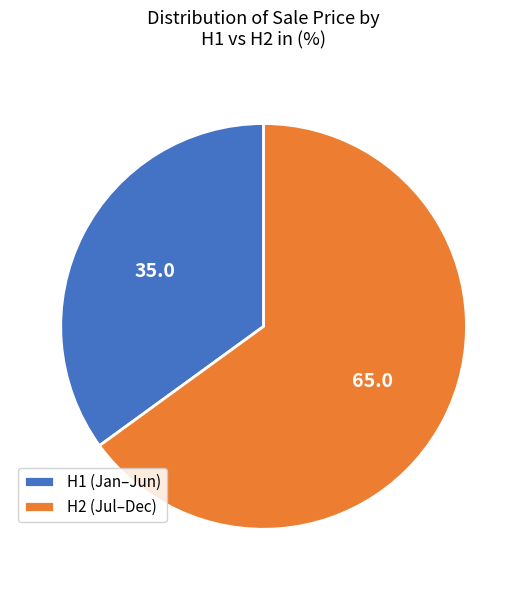

The H1 (Jan–Jun) slice represents 35% of the pie. True or false?

True